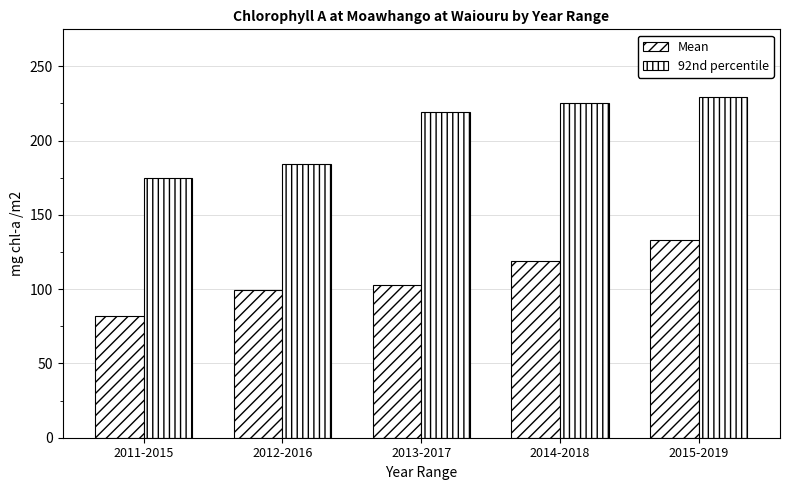

Where does the 92nd percentile series first go above 219?

2013-2017